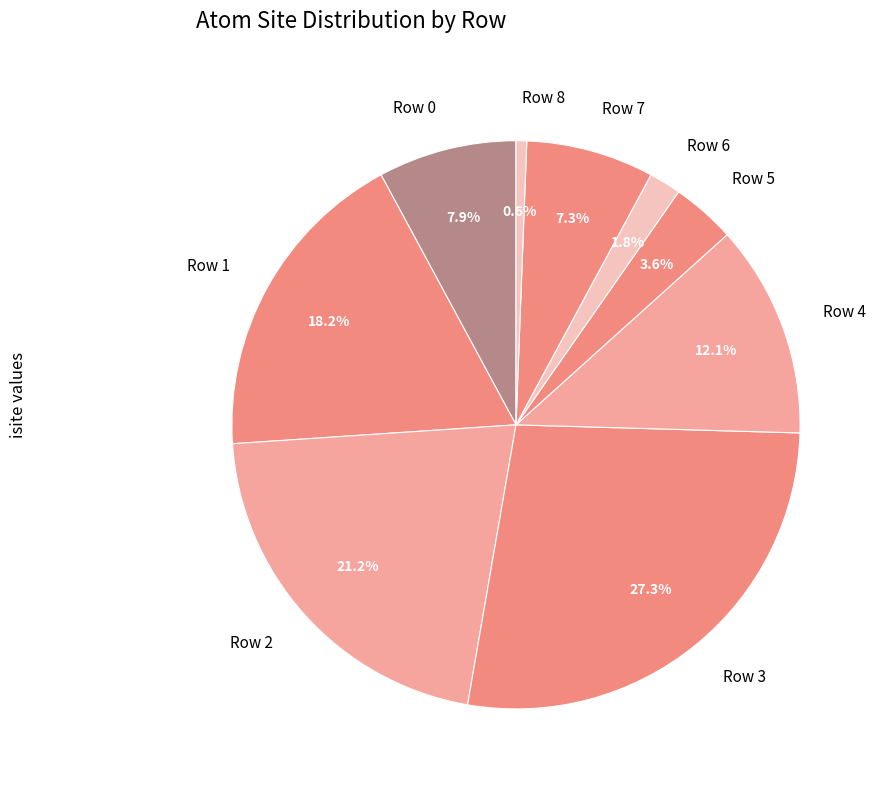

To the nearest percent, what is the difference between the largest and smallest slice percentages?

27%